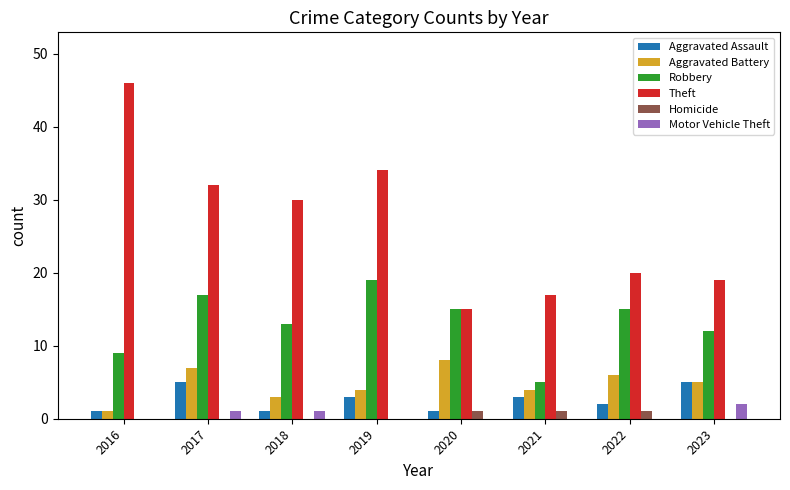

What is the difference between the Aggravated Assault values at 2020 and 2017?

4